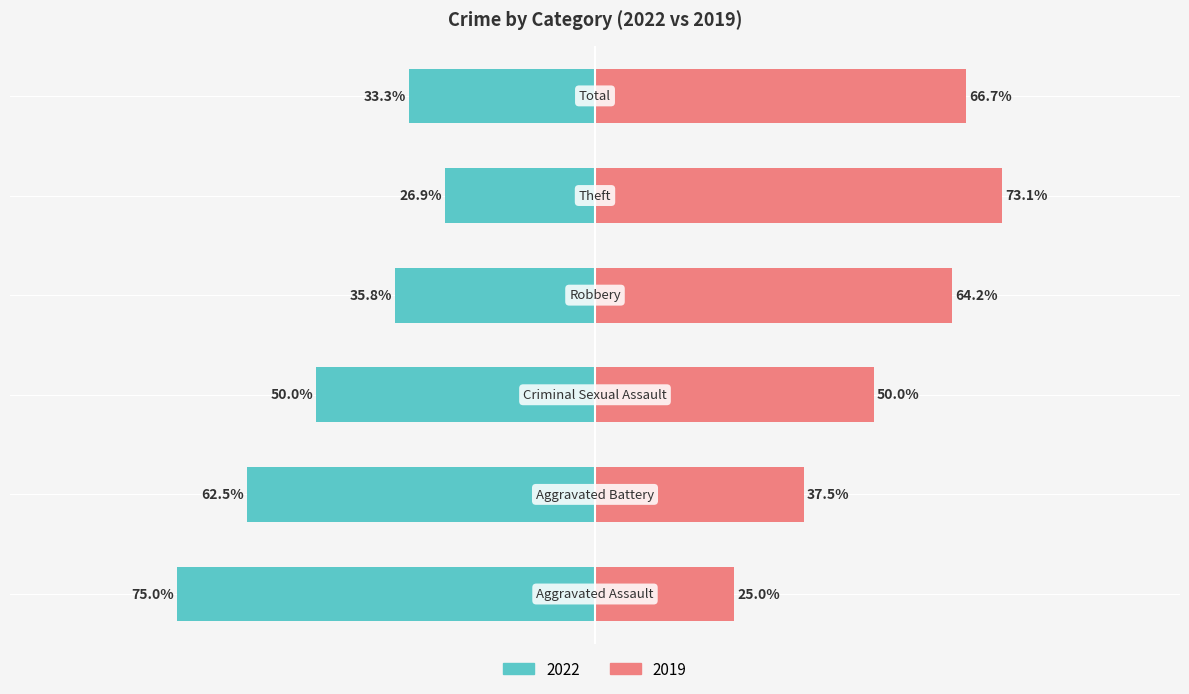

What is the label of the 1st bar from the left?

Aggravated Assault